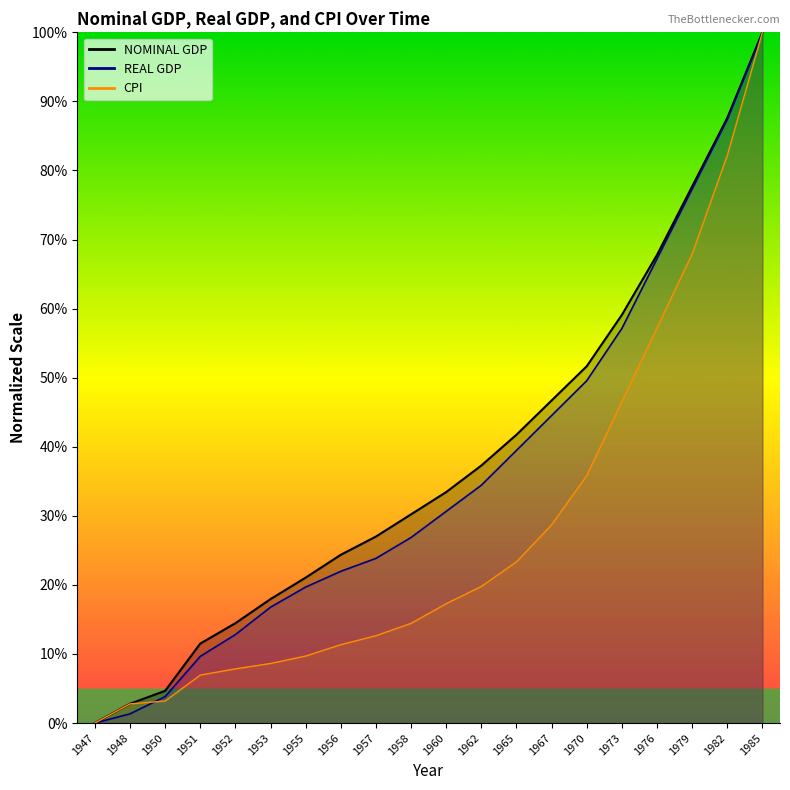

What is the difference between the second highest and second lowest values in the NOMINAL GDP series?

84.8